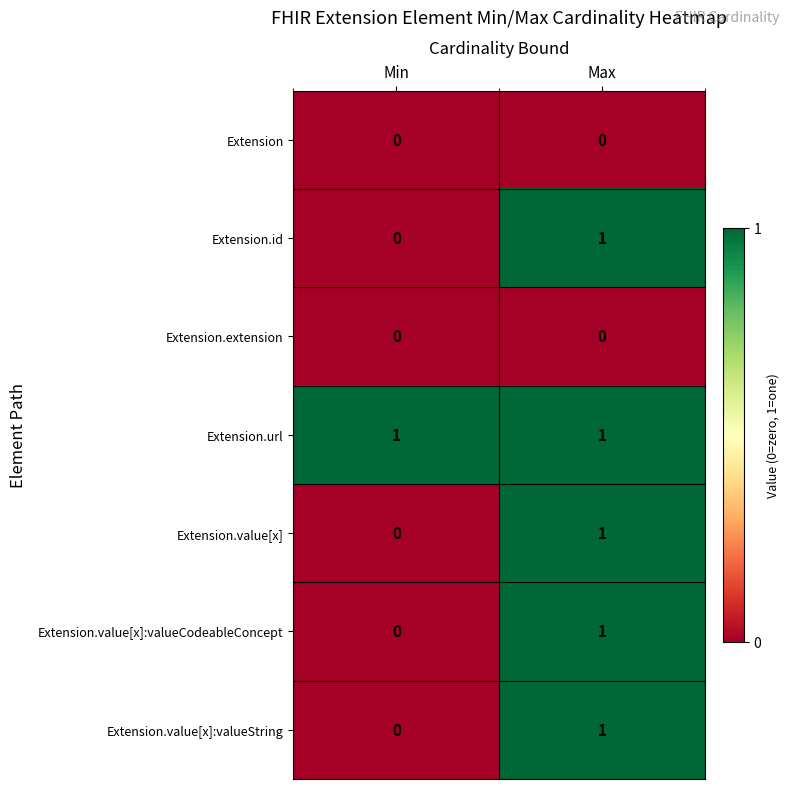

At how many categories does at least one series exceed 0?

2